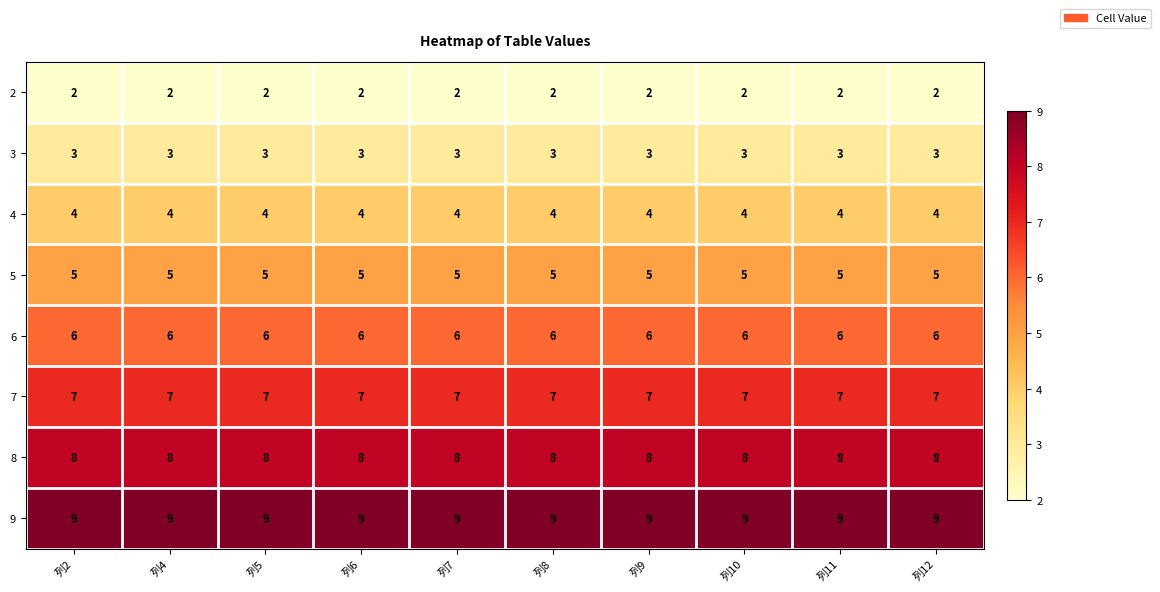

List the series in order of their peak value, lowest first.

2, 3, 4, 5, 6, 7, 8, 9